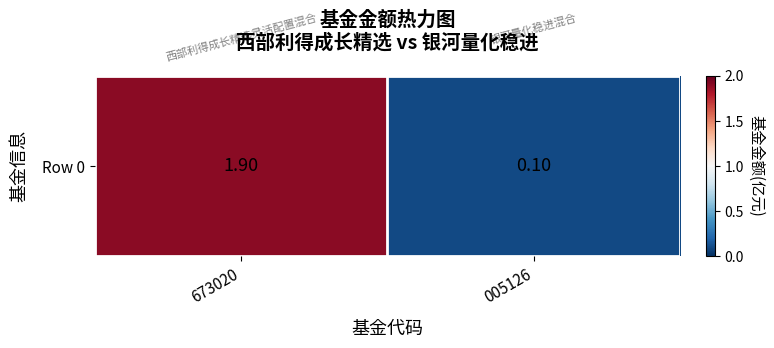

The value at 673020 is 1.0. True or false?

False